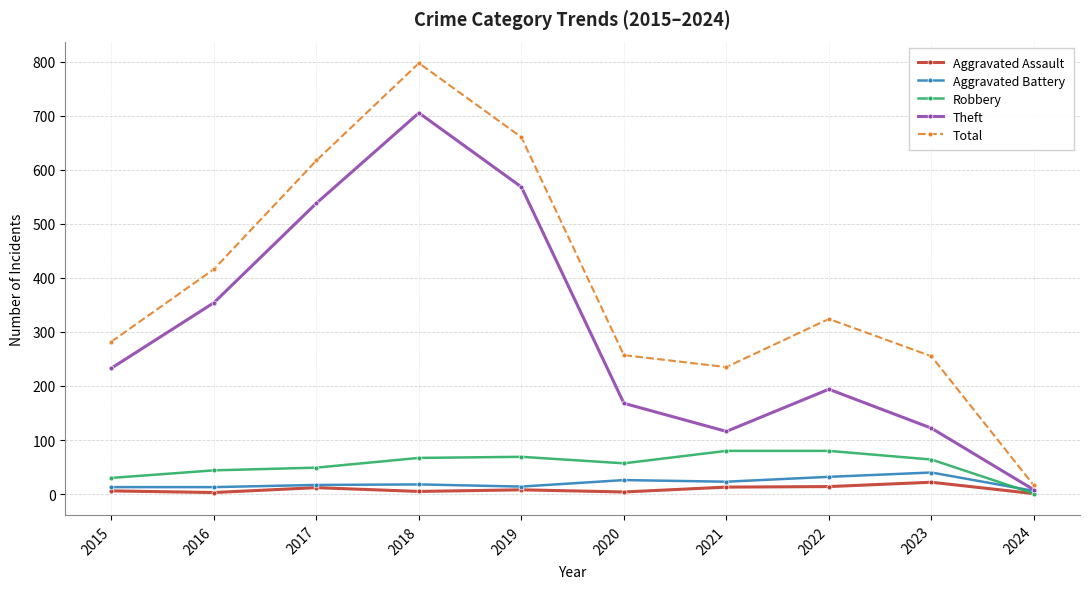

What is the sum of the Total values at 2021 and 2018?

1032